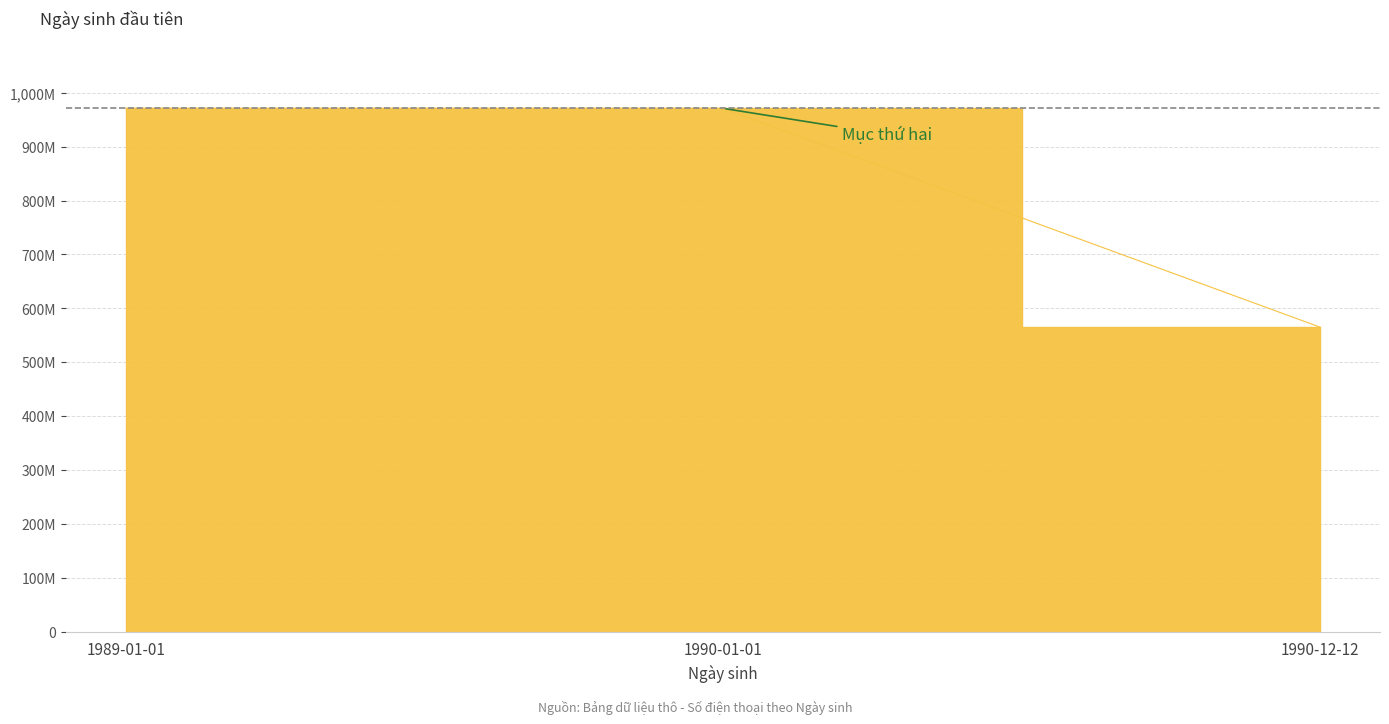

Reading right to left, what are all the values shown in this chart?

1990-12-12=564987321	1990-01-01=971234568	1989-01-01=971234567